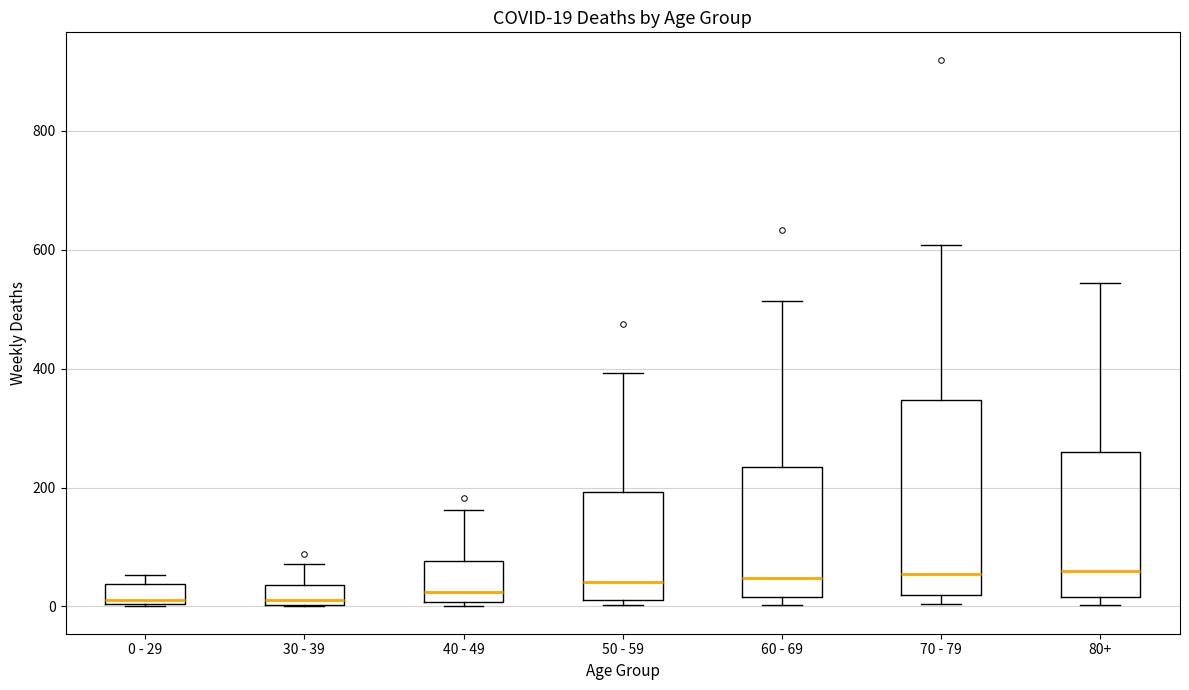

Comparing the boxes themselves (not the whiskers), which one is the tallest?

70 - 79